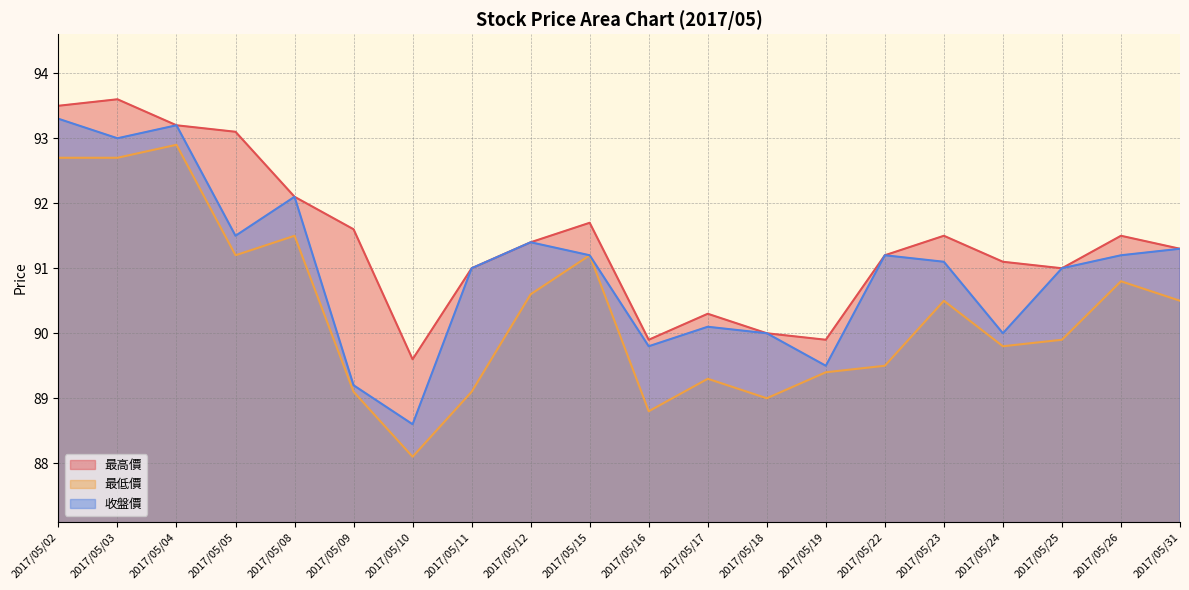

At which category is the sum across all series the highest?

2017/05/02